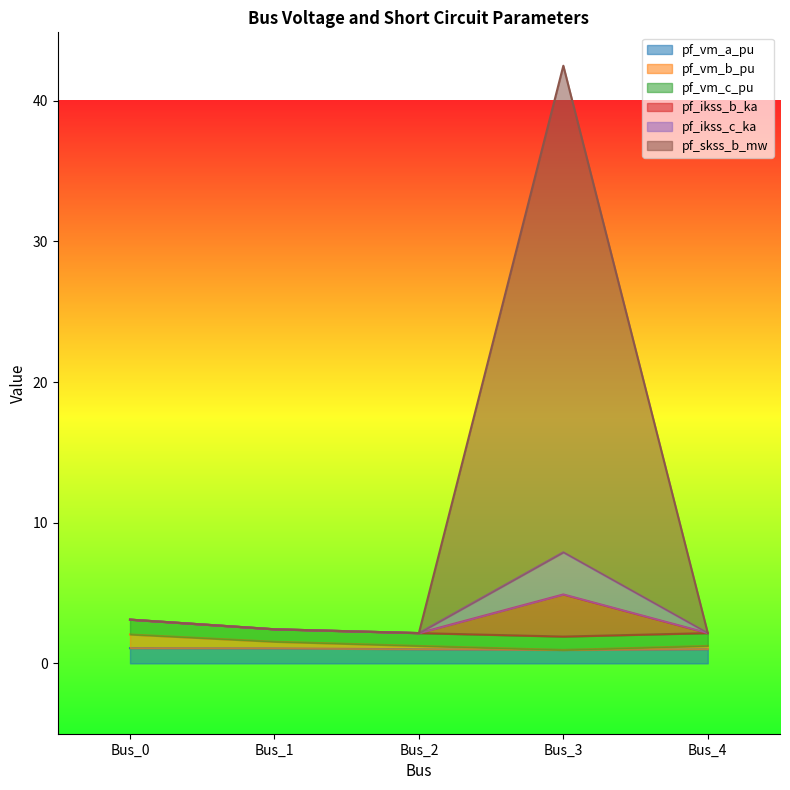

True or false: pf_vm_b_pu has a value of 1.2 at Bus_4.

True